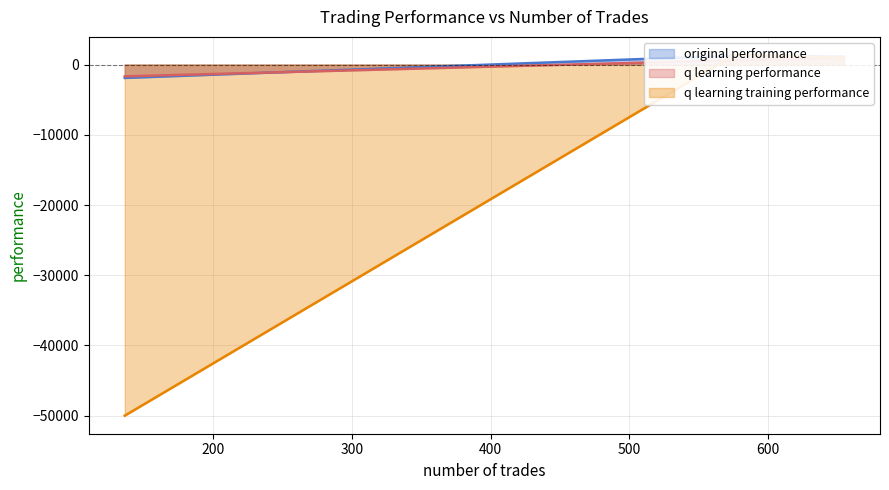

What is the total value across all series at 576?

3257.0